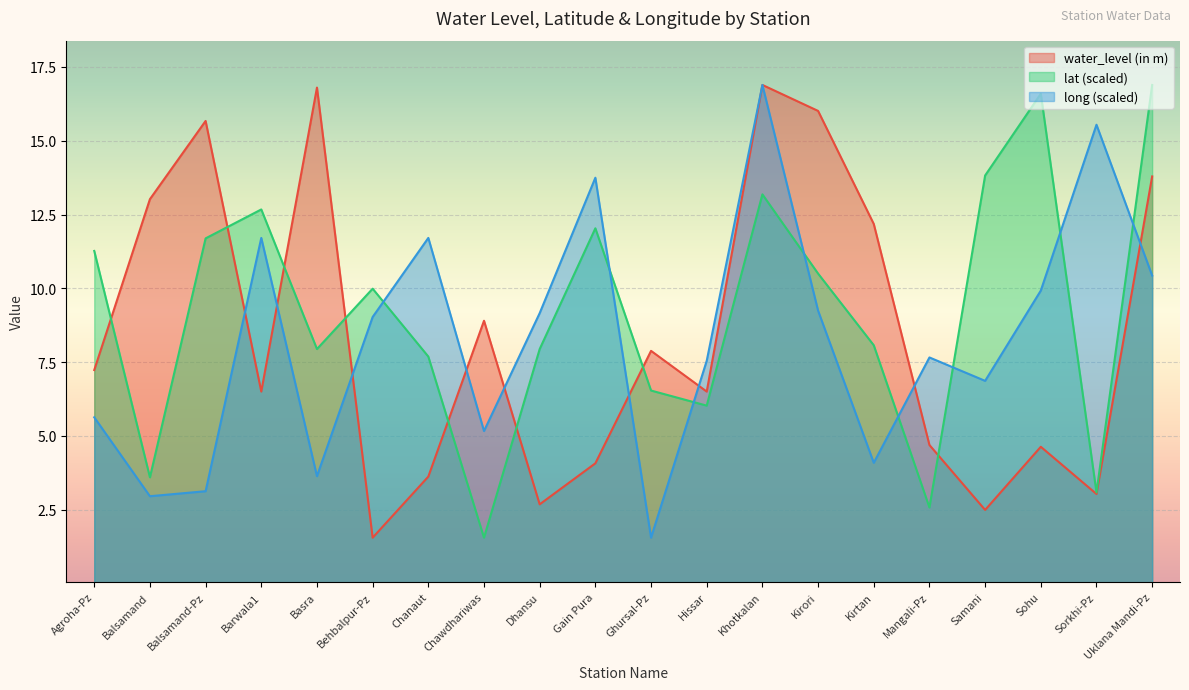

Count the number of data series in this chart.

3